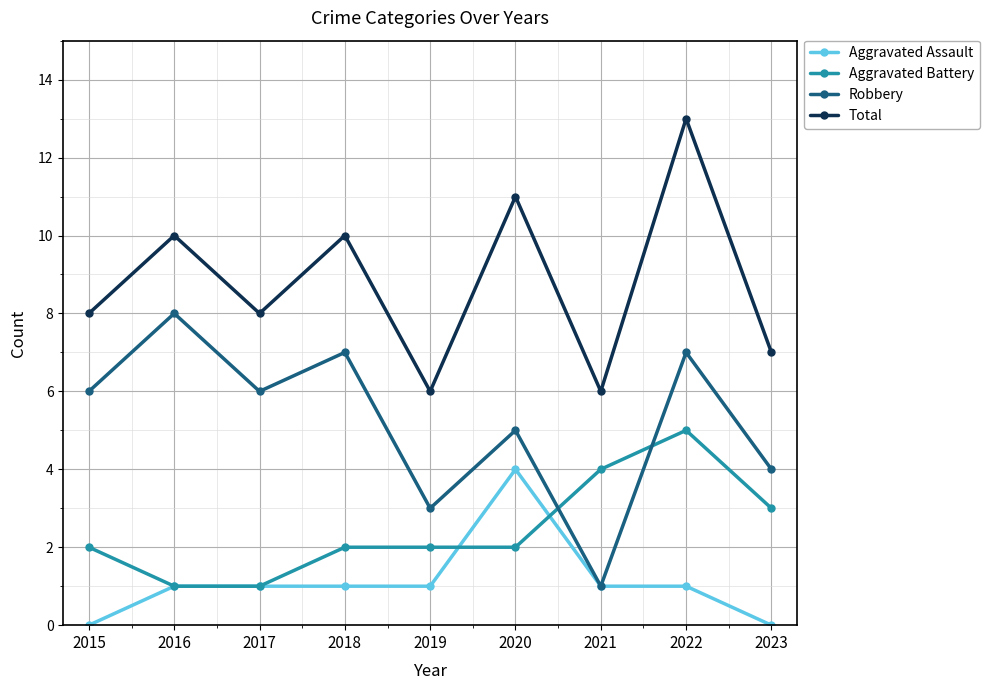

Which series has the largest total across all categories?

Total